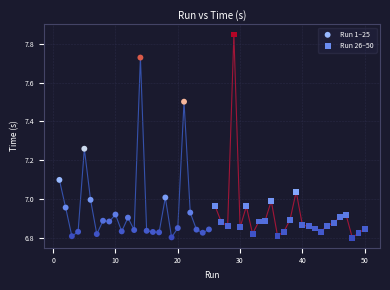

Which series contains the highest Y value?

Run 26–50